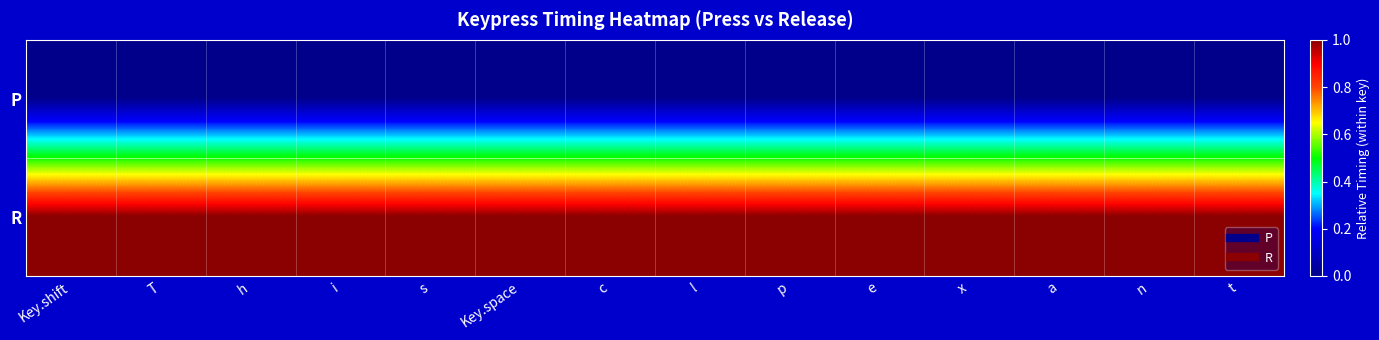

Rank the series by their average value, from lowest to highest.

P, R